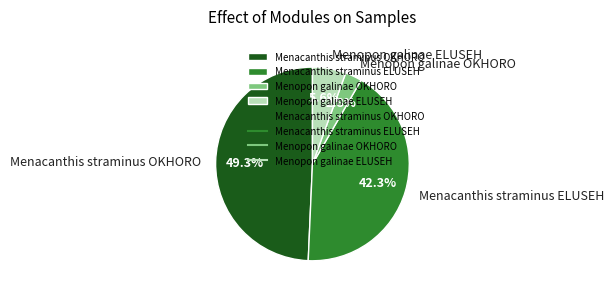

Does Menacanthis straminus OKHORO represent more than half of the total?

No